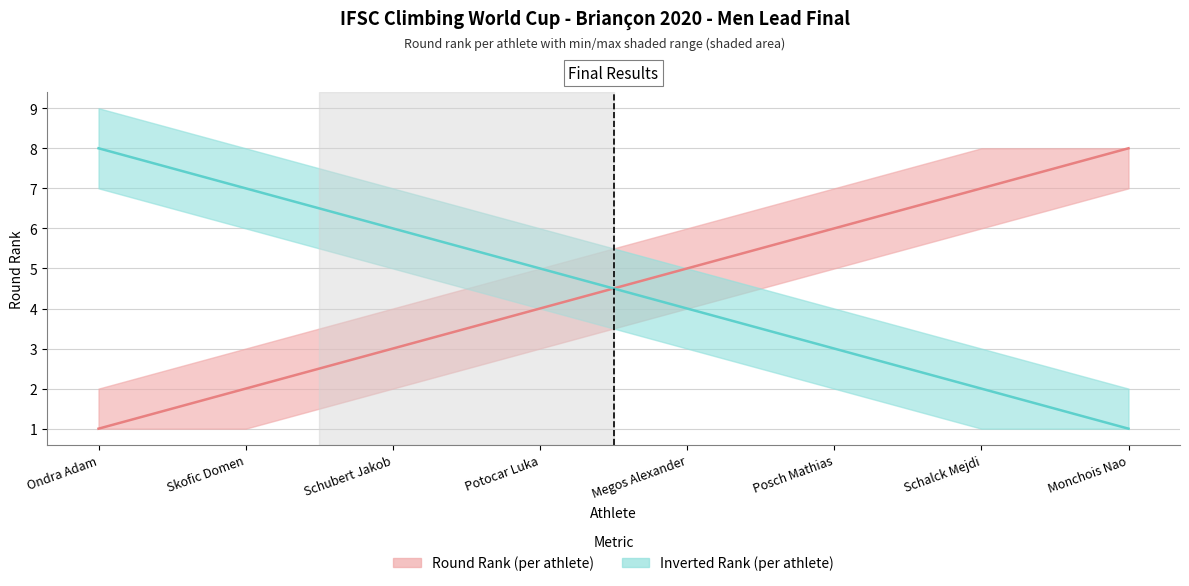

How many data points in Inverted Rank are less than 5?

4